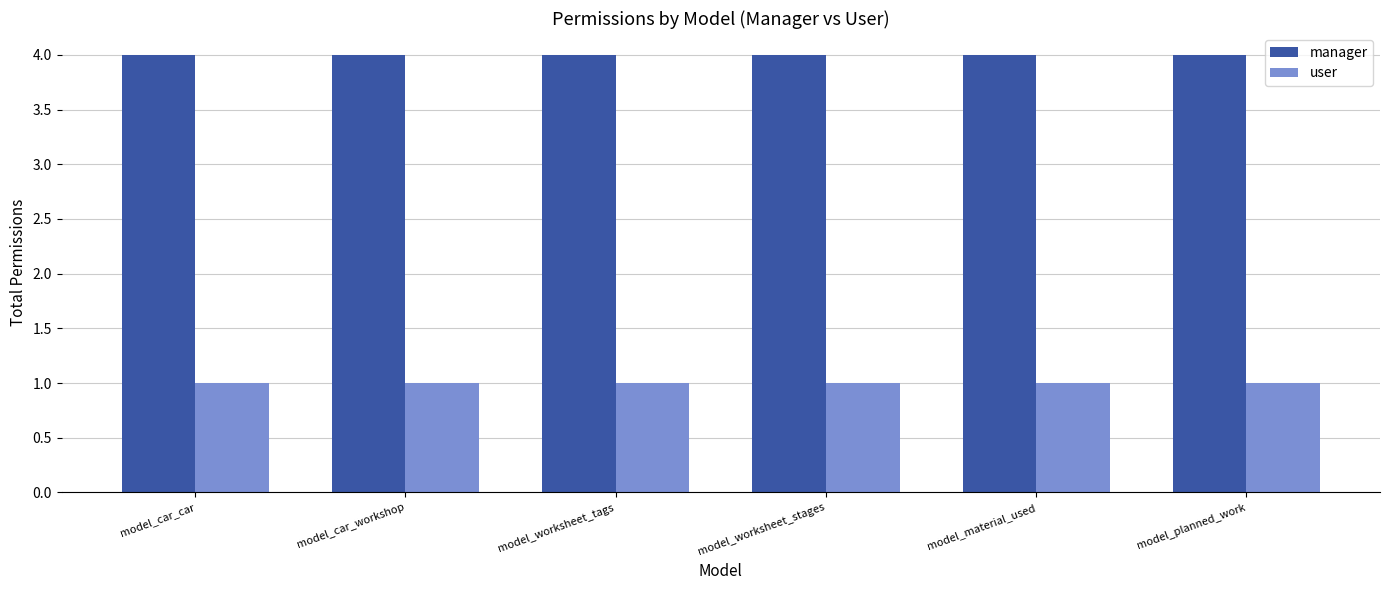

Does the chart contain any negative values?

No